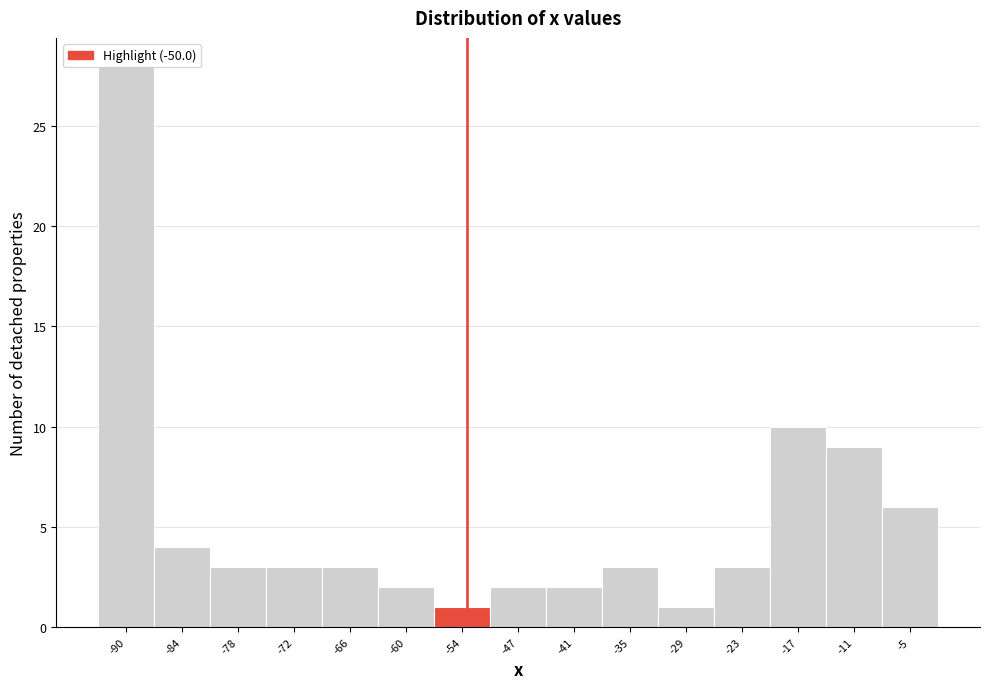

What is the value of the 15th bar from the left?

6